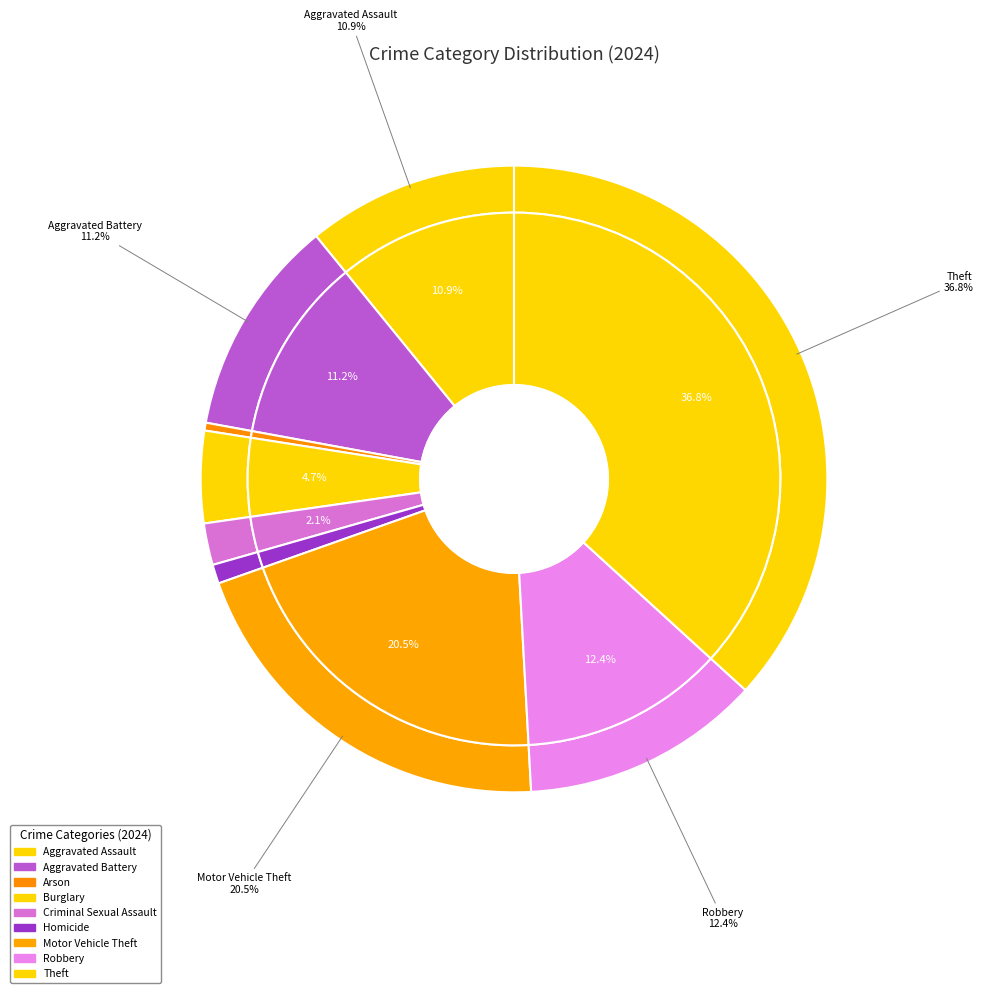

Is Aggravated Battery the majority of the pie?

No